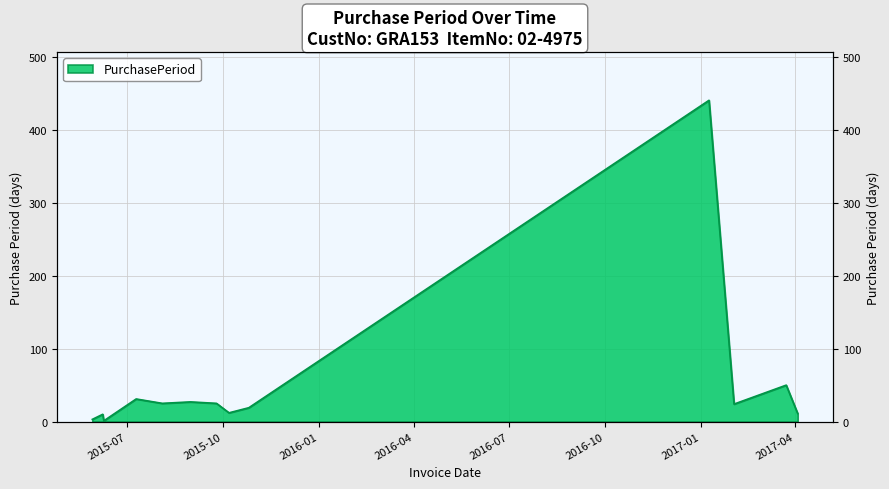

What is the difference between the values at 2017-01-09 and 2015-10-26?

422